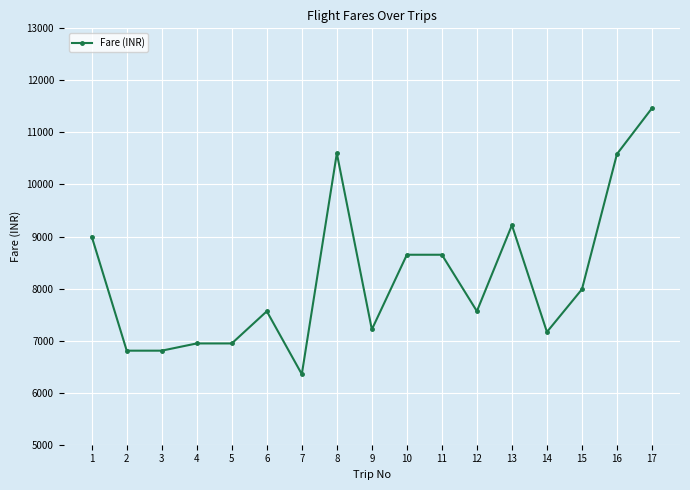

Is it true that the value at 3 is 6807?

True